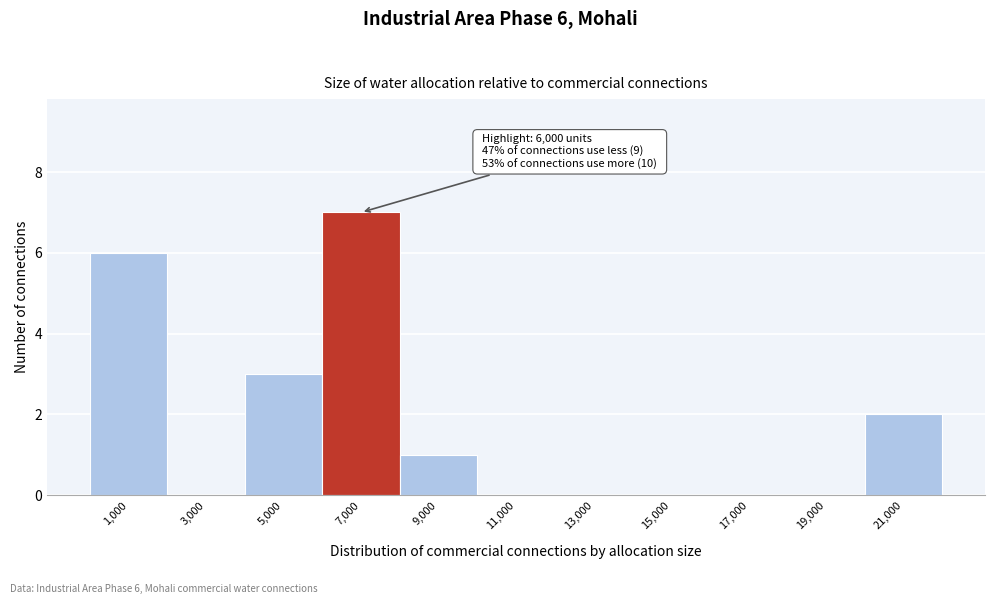

Which range on the x-axis has the tallest bar?

6000 to 8000